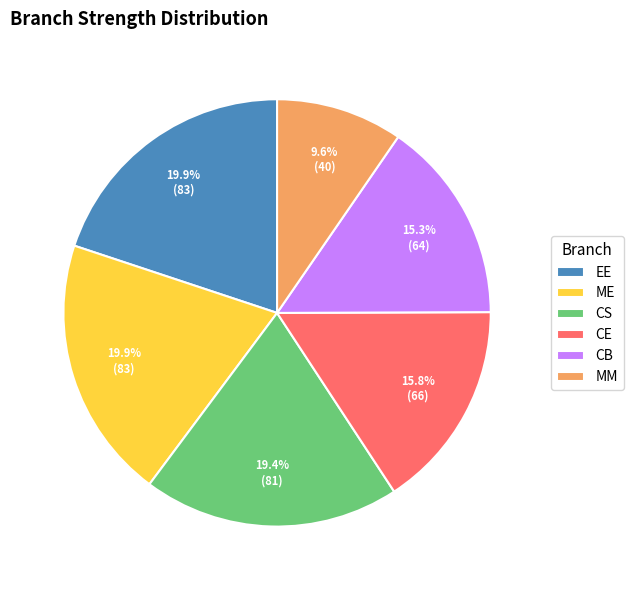

Which slice is the smallest?

MM